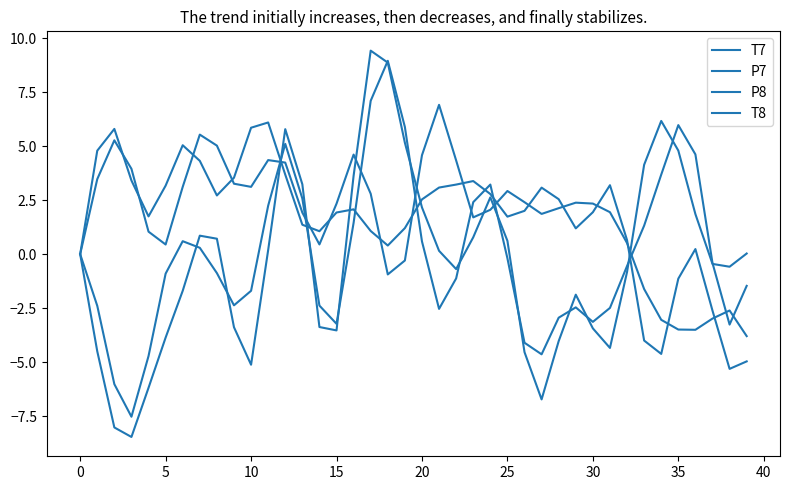

How many lines are shown in the chart?

4